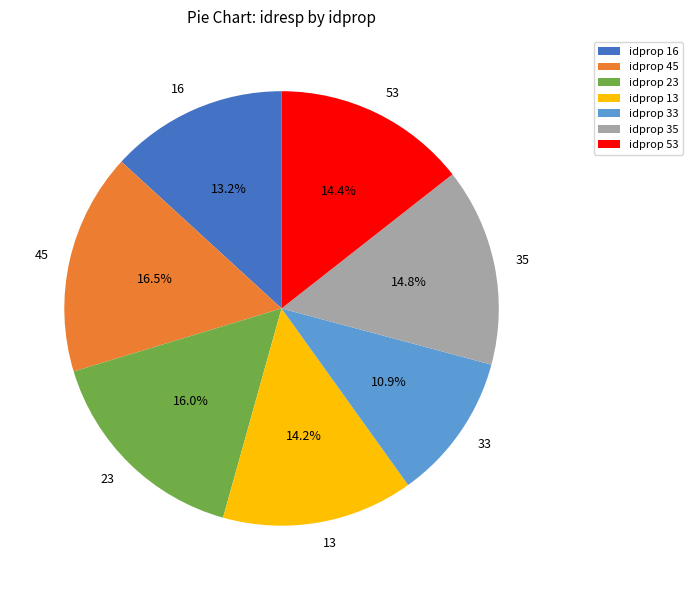

What is the ratio of the value at 35 to the value at 53?

1.0